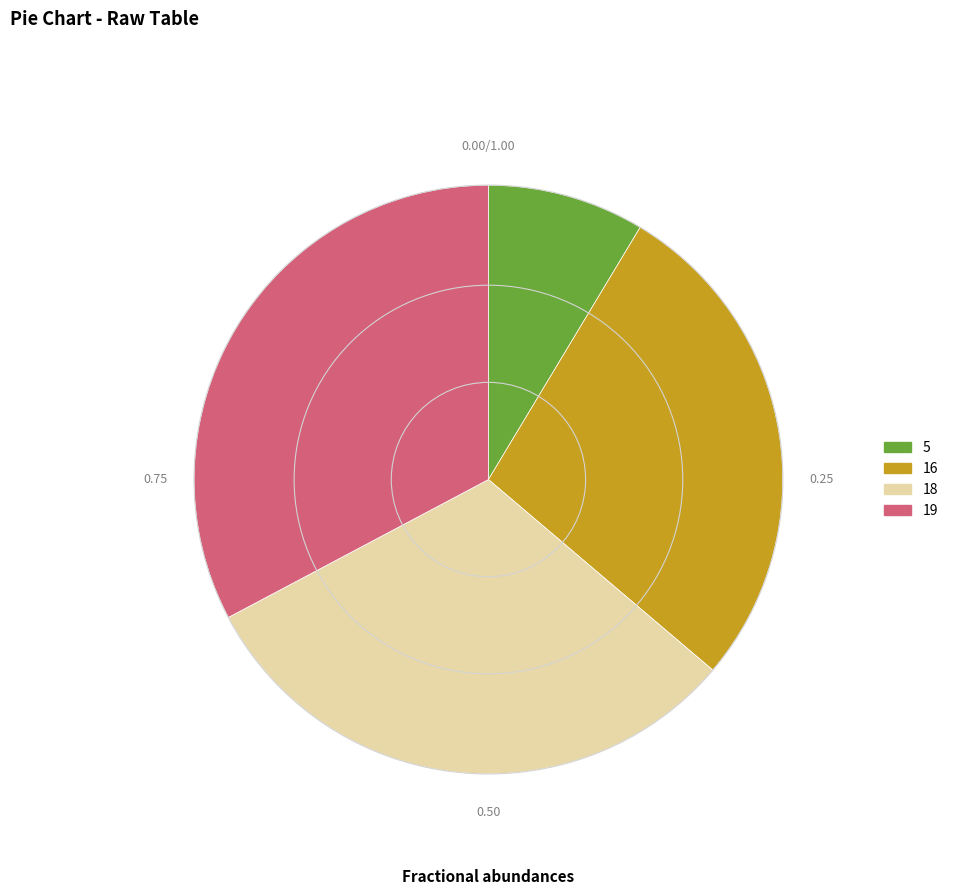

Which slice is the smallest?

5